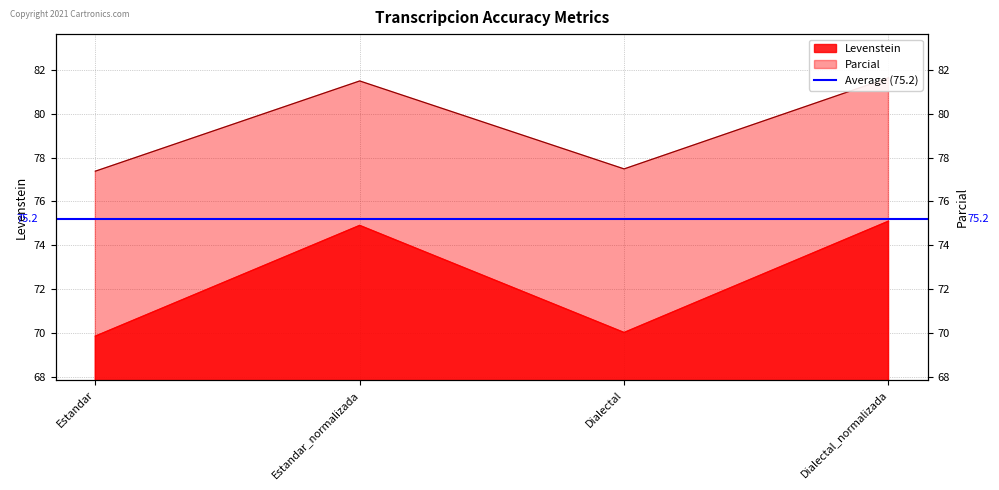

Reading left to right, extract all data points from this chart.

Levenstein: 69.8	74.9	70.0	75.1
Parcial: 77.4	81.5	77.5	81.6